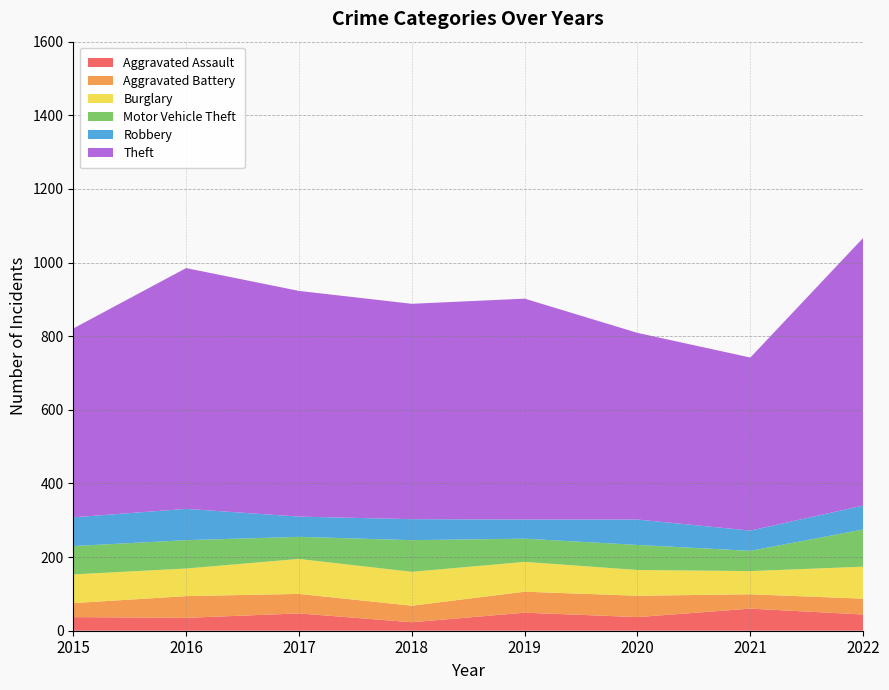

Reading right to left, list all the values displayed in this chart.

Aggravated Assault: 2022=44	2021=60	2020=37	2019=49	2018=23	2017=47	2016=35	2015=37
Aggravated Battery: 2022=43	2021=39	2020=58	2019=57	2018=45	2017=53	2016=59	2015=38
Burglary: 2022=87	2021=63	2020=70	2019=81	2018=92	2017=95	2016=75	2015=78
Motor Vehicle Theft: 2022=101	2021=55	2020=68	2019=63	2018=86	2017=60	2016=77	2015=77
Robbery: 2022=65	2021=55	2020=69	2019=52	2018=57	2017=55	2016=85	2015=78
Theft: 2022=727	2021=470	2020=507	2019=600	2018=585	2017=613	2016=654	2015=513